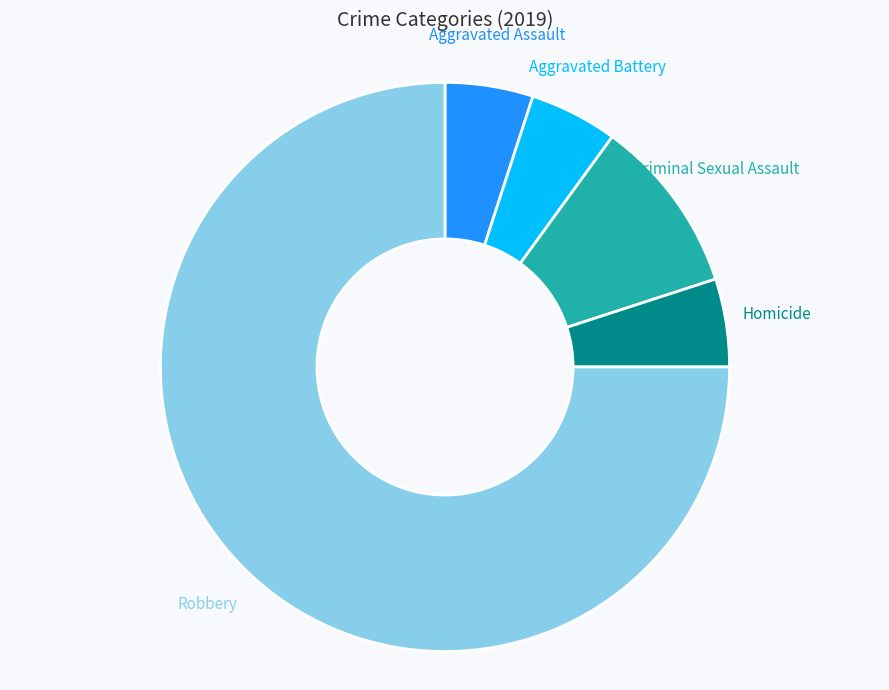

Does Criminal Sexual Assault account for over 50% of the chart?

No